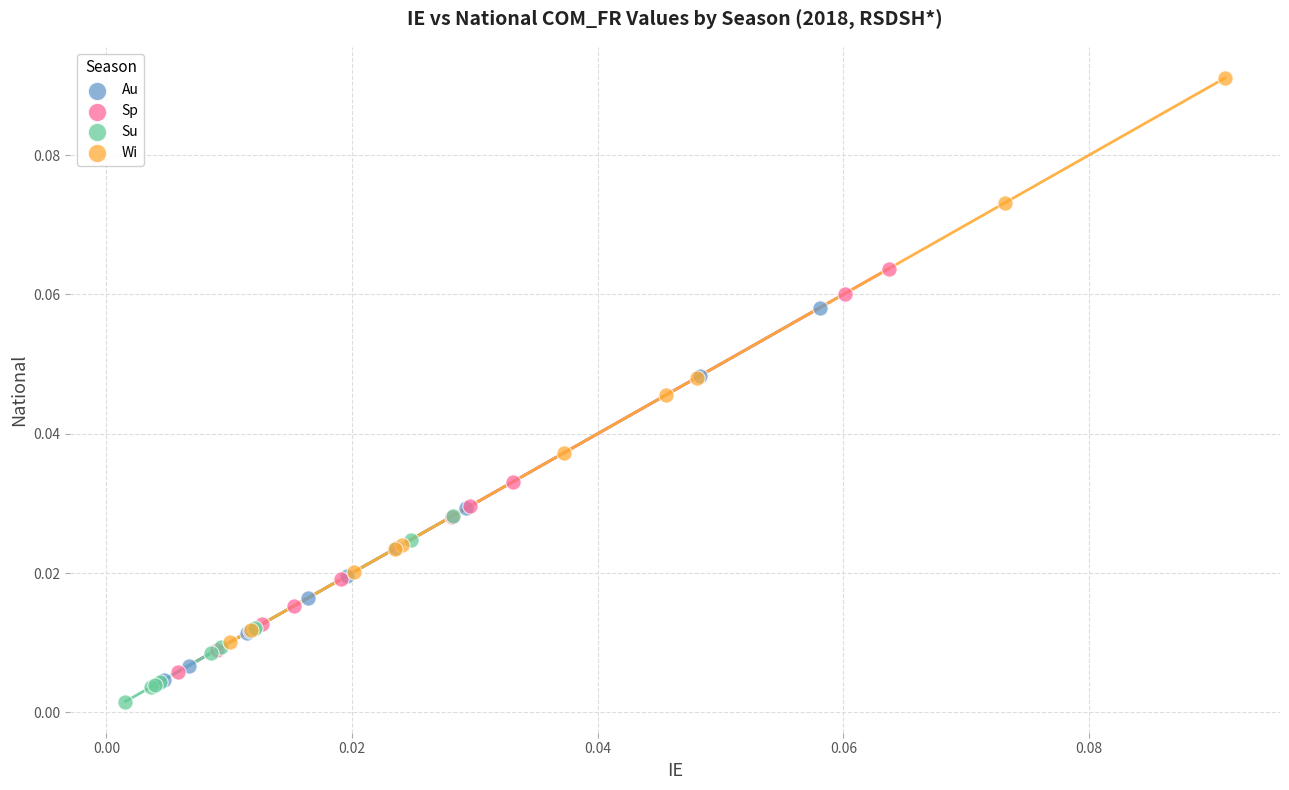

Which series reaches the maximum Y coordinate?

Wi